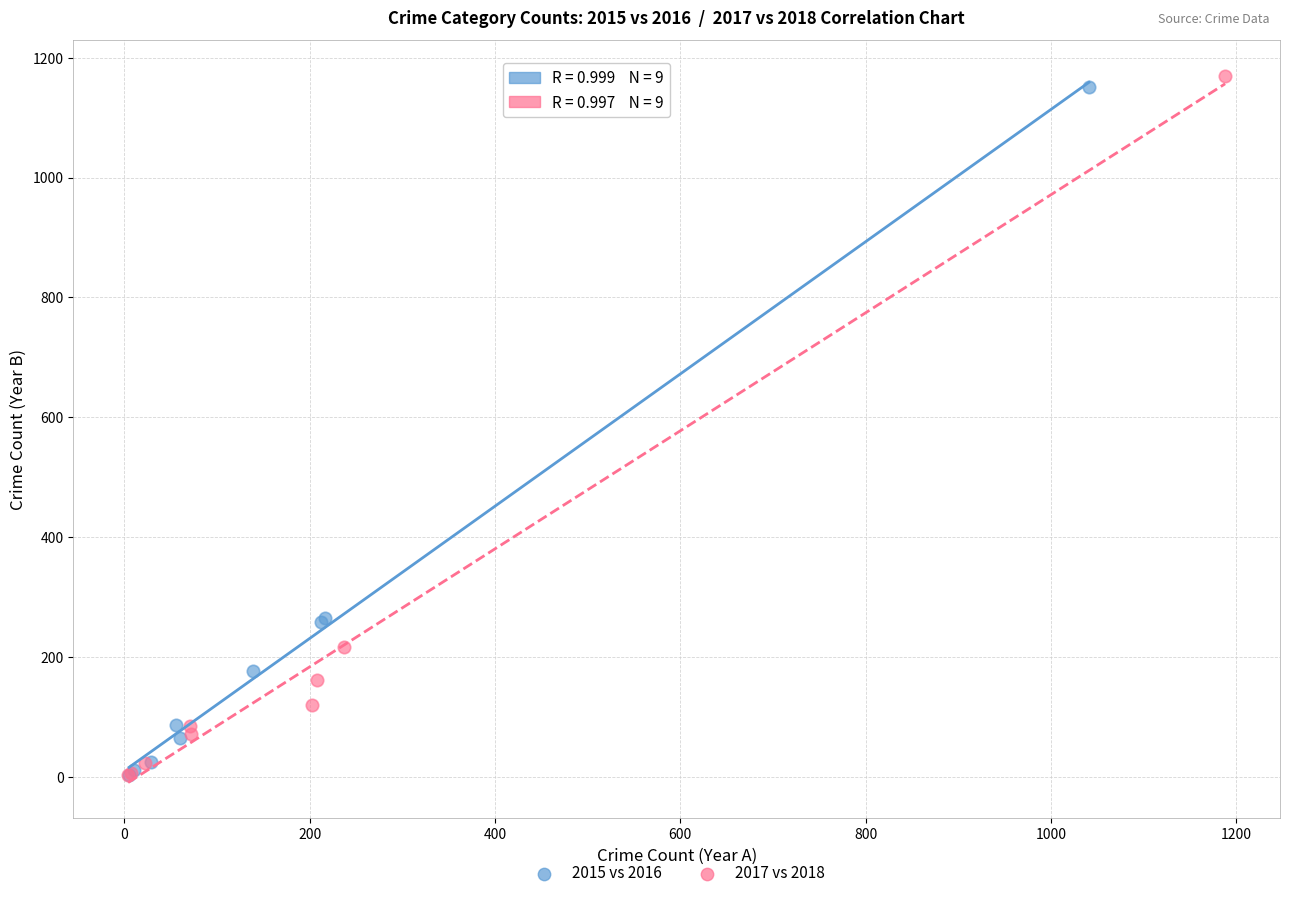

Which series has the widest spread of Y values?

2017 vs 2018